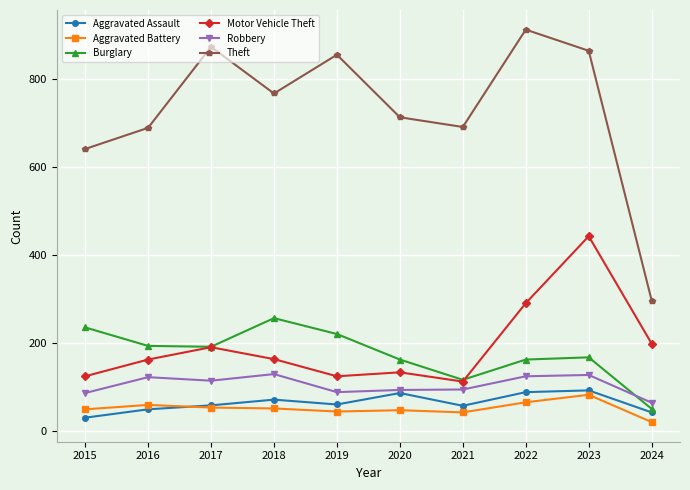

At which label does Robbery reach its minimum?

2024